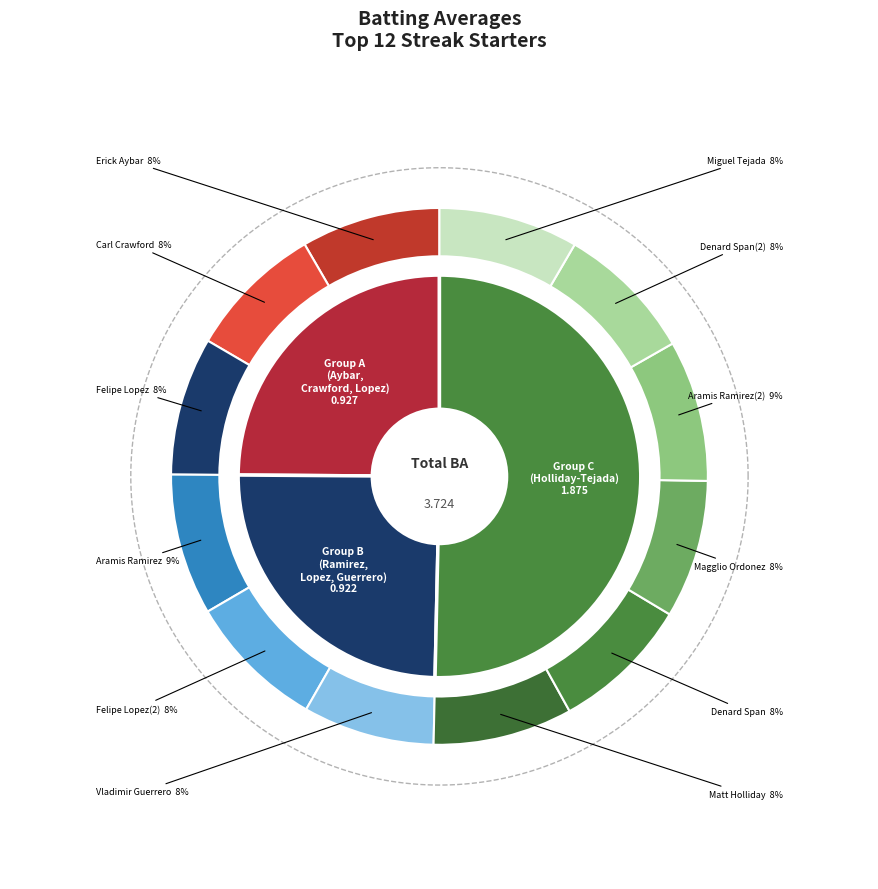

What is the smallest slice in the pie chart?

Vladimir Guerrero